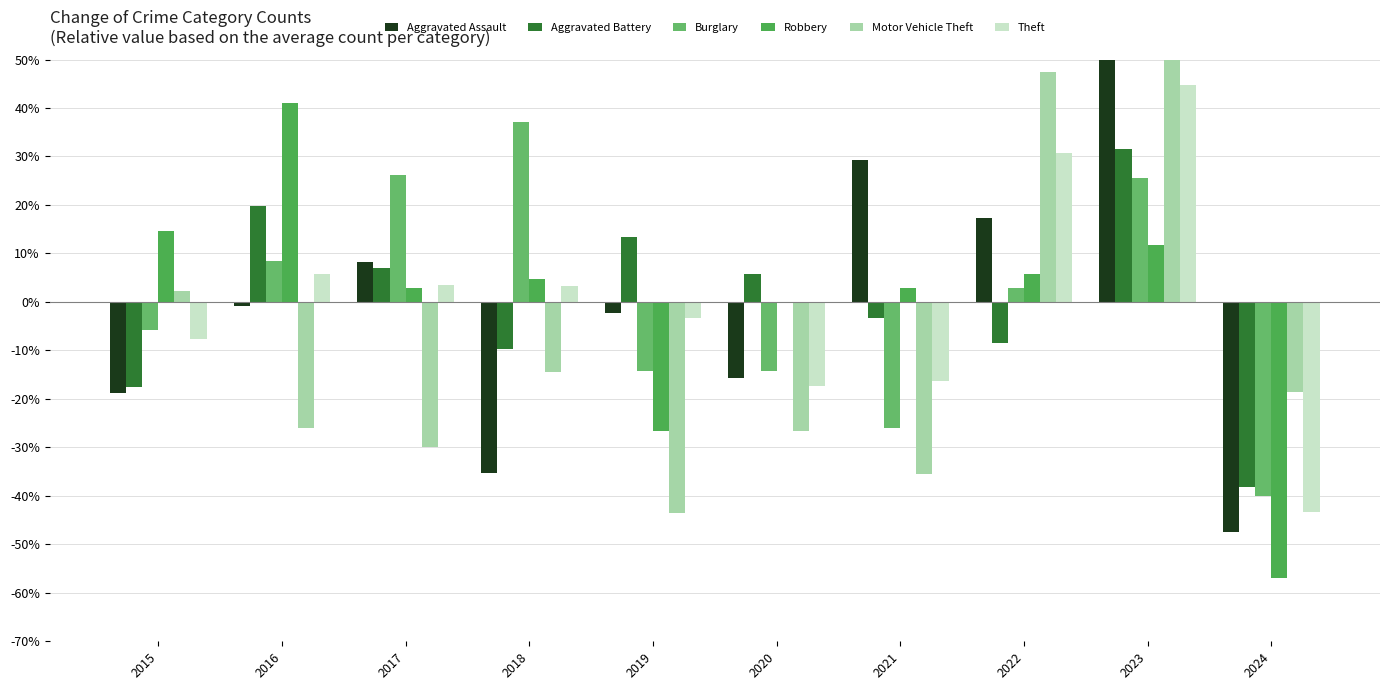

How many groups of bars are there?

10